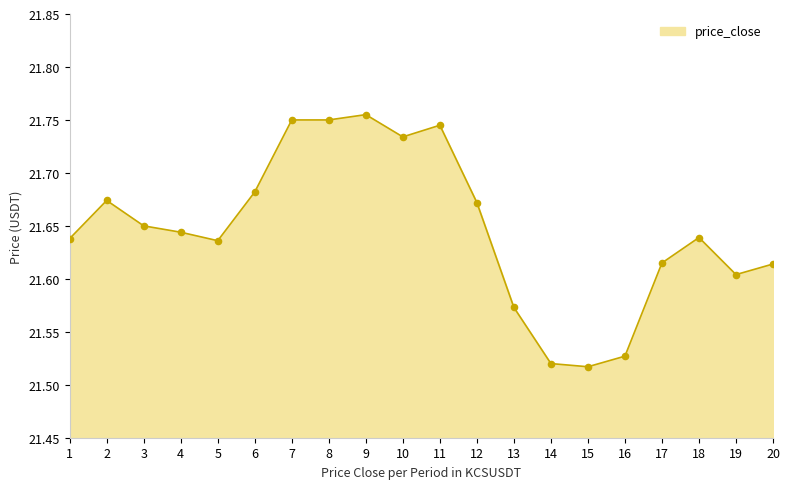

Which has a higher value, 17 or 8?

8